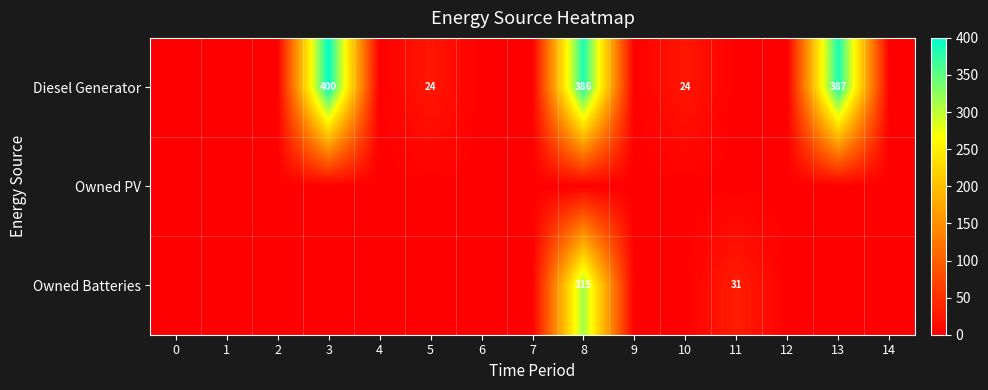

The Diesel Generator series shows 163 at 8. True or false?

False